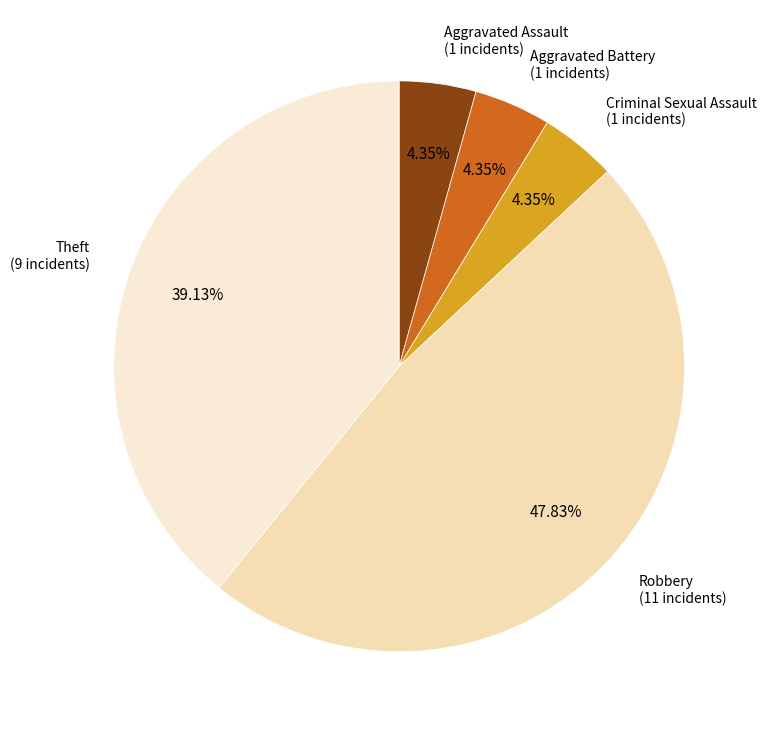

Rank the categories by value from highest to lowest.

Robbery, Theft, Aggravated Assault, Aggravated Battery, Criminal Sexual Assault